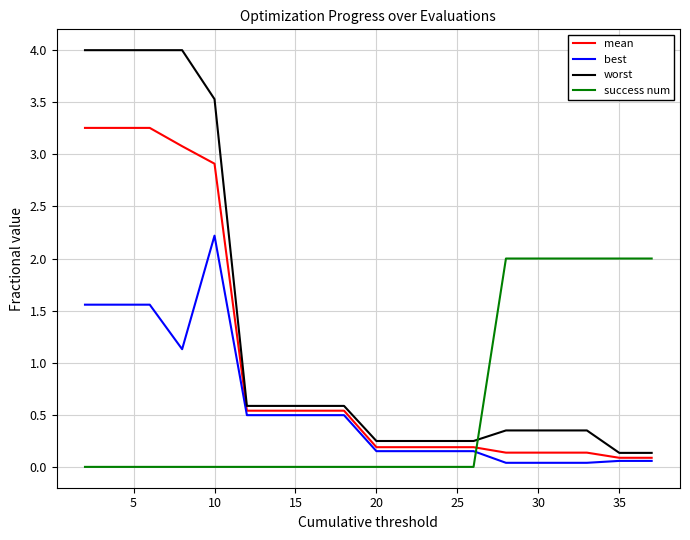

After their last crossing, which series has the higher values: best or success num?

success num